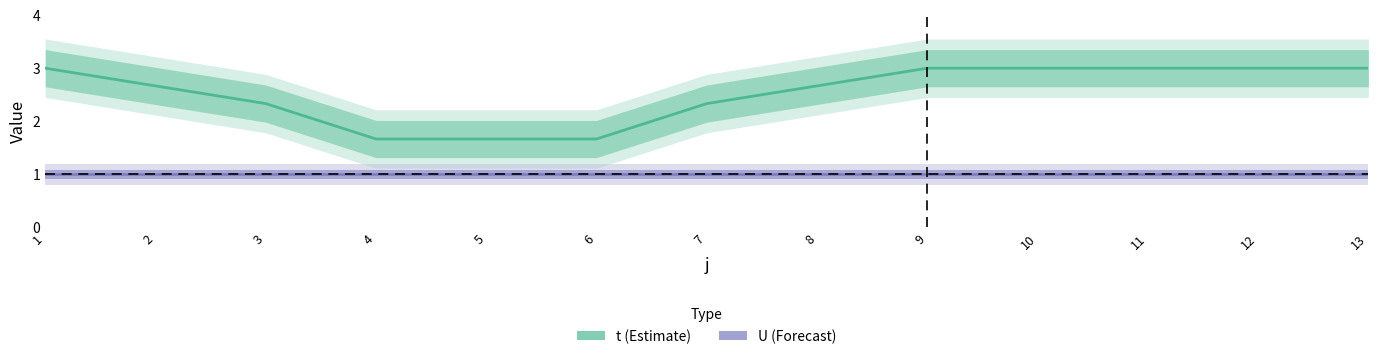

What are all the series names shown in the legend?

t, U